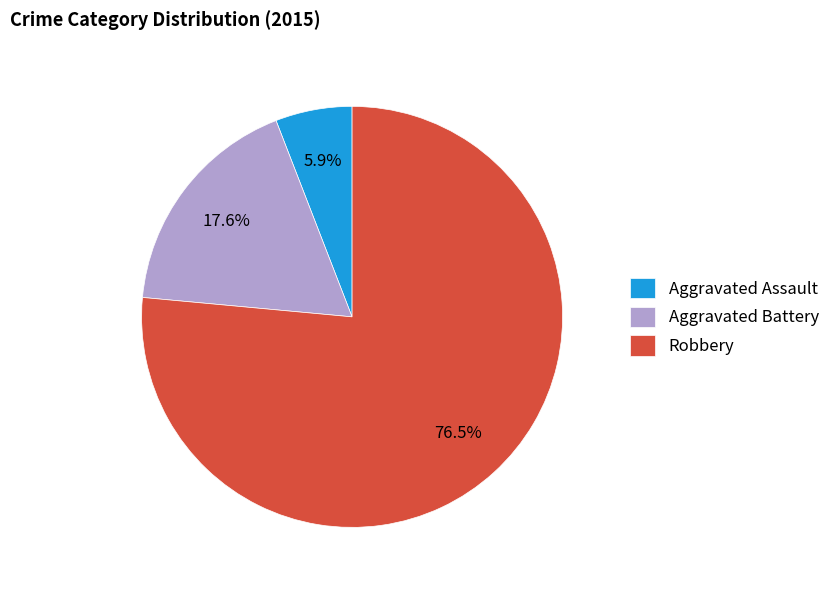

Which has a higher value, Aggravated Battery or Aggravated Assault?

Aggravated Battery